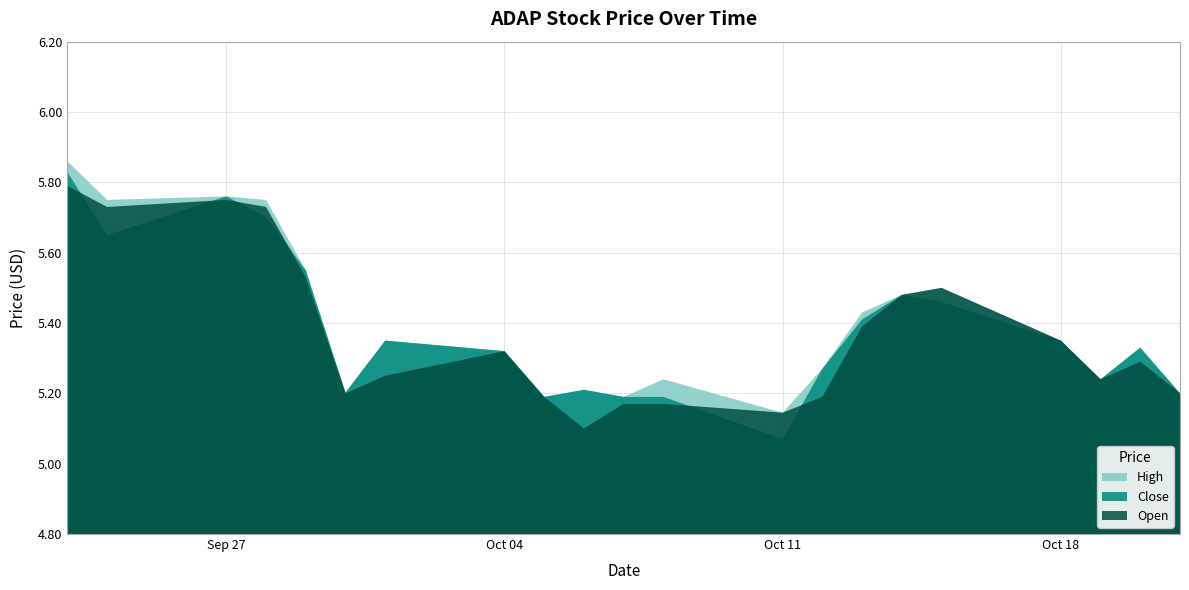

How many lines are shown in the chart?

3